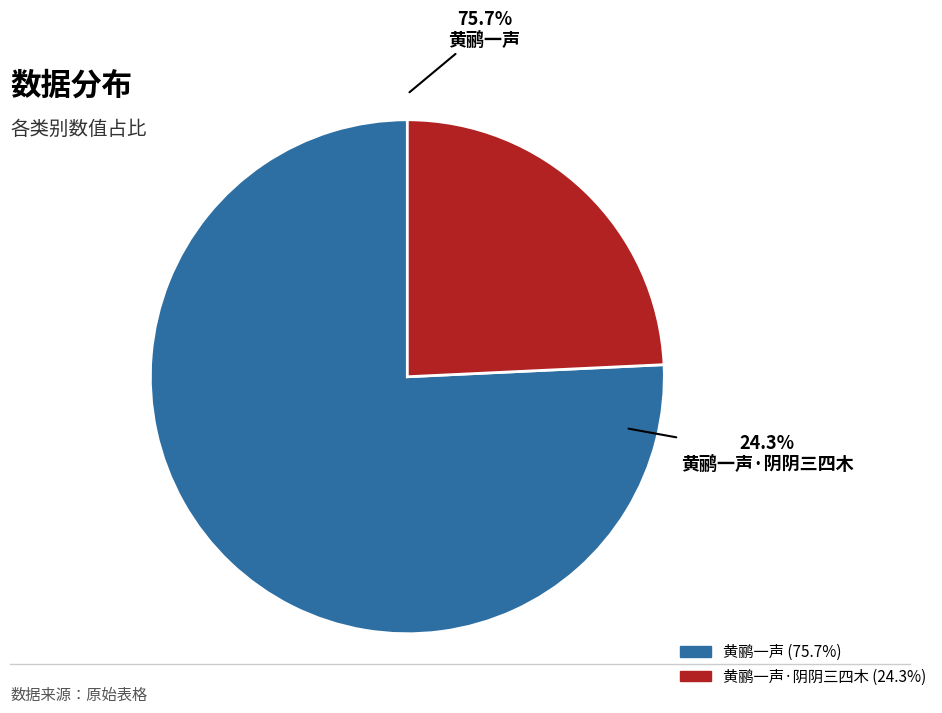

Which slice is the largest?

黄鹂一声